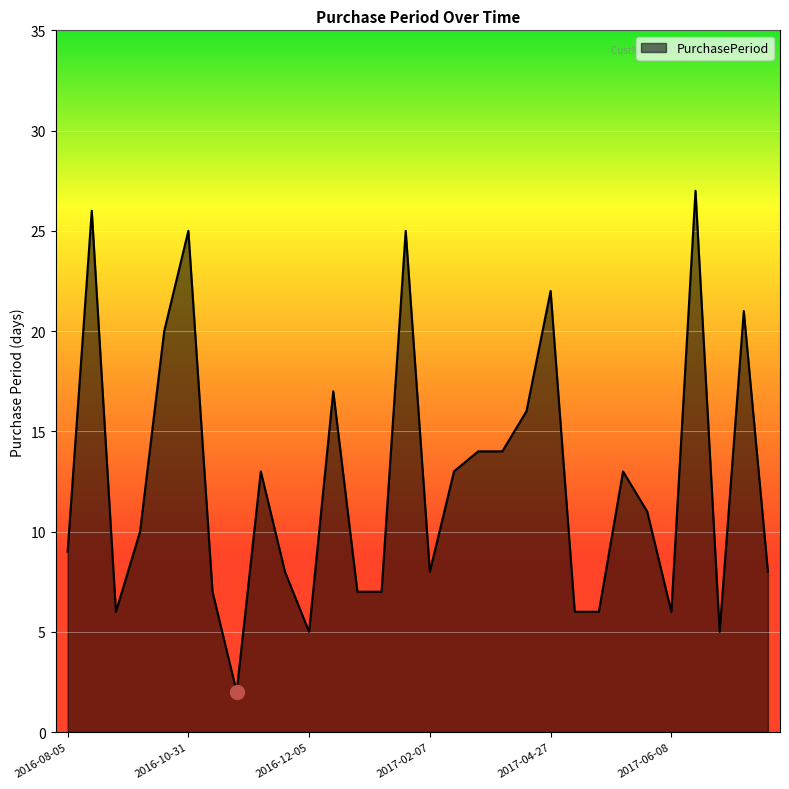

How many categories are shown in the chart?

30